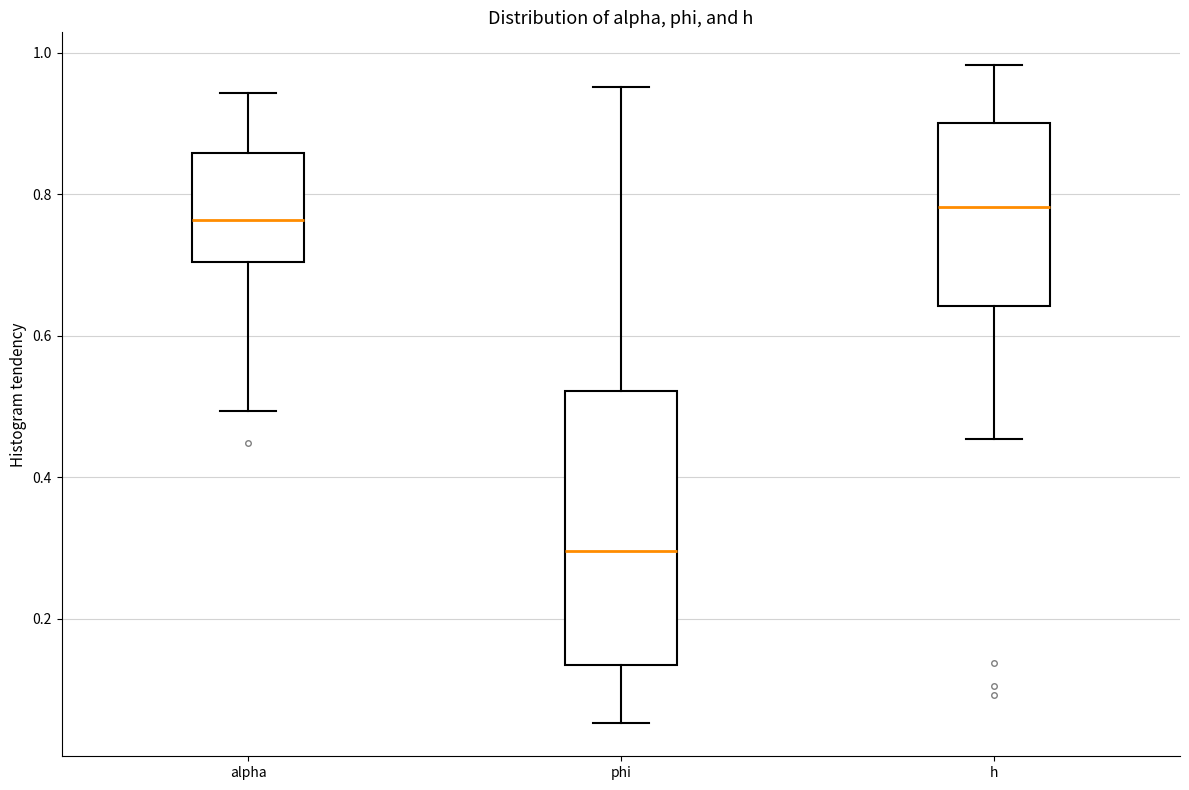

Reading left to right, read every box against the y-axis: the position of its median line, the range the box covers, and the ends of its whiskers. The values are not printed on the chart, so give them approximately, as read against the axis.

alpha: median 0.76, box 0.70 to 0.86, whiskers 0.50 to 0.94
phi: median 0.30, box 0.14 to 0.52, whiskers 0.06 to 0.96
h: median 0.78, box 0.64 to 0.90, whiskers 0.46 to 0.98